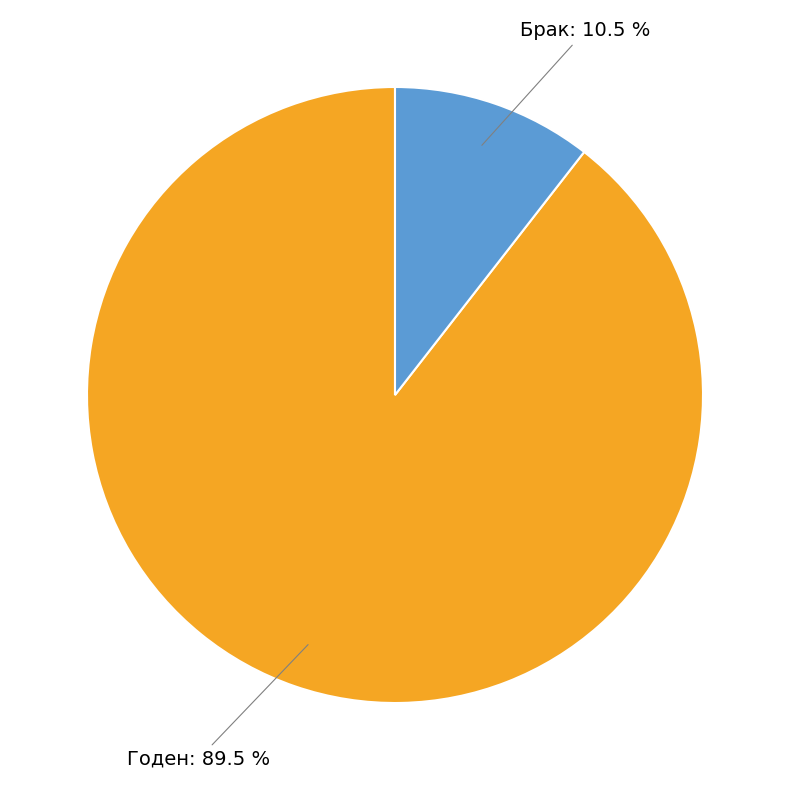

Which has a higher value, Брак or Годен?

Годен